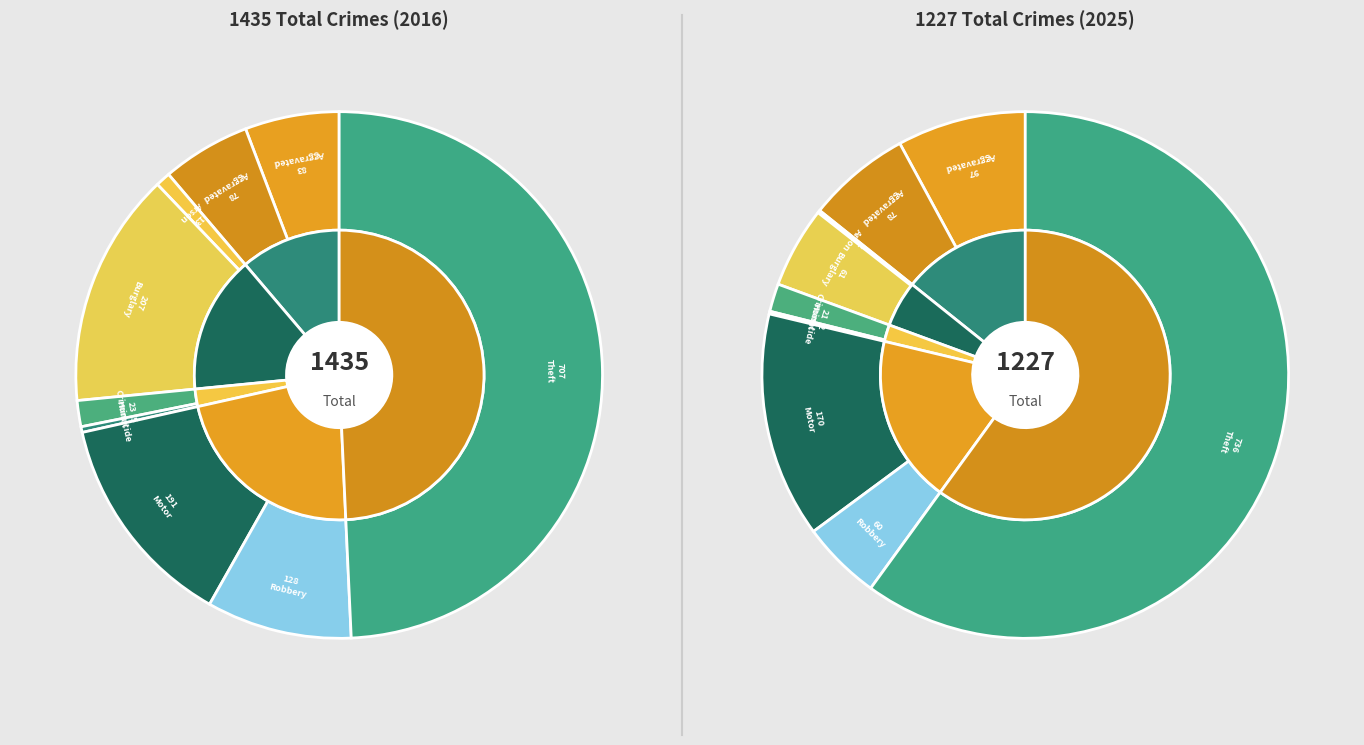

Is there a majority slice in this chart?

No